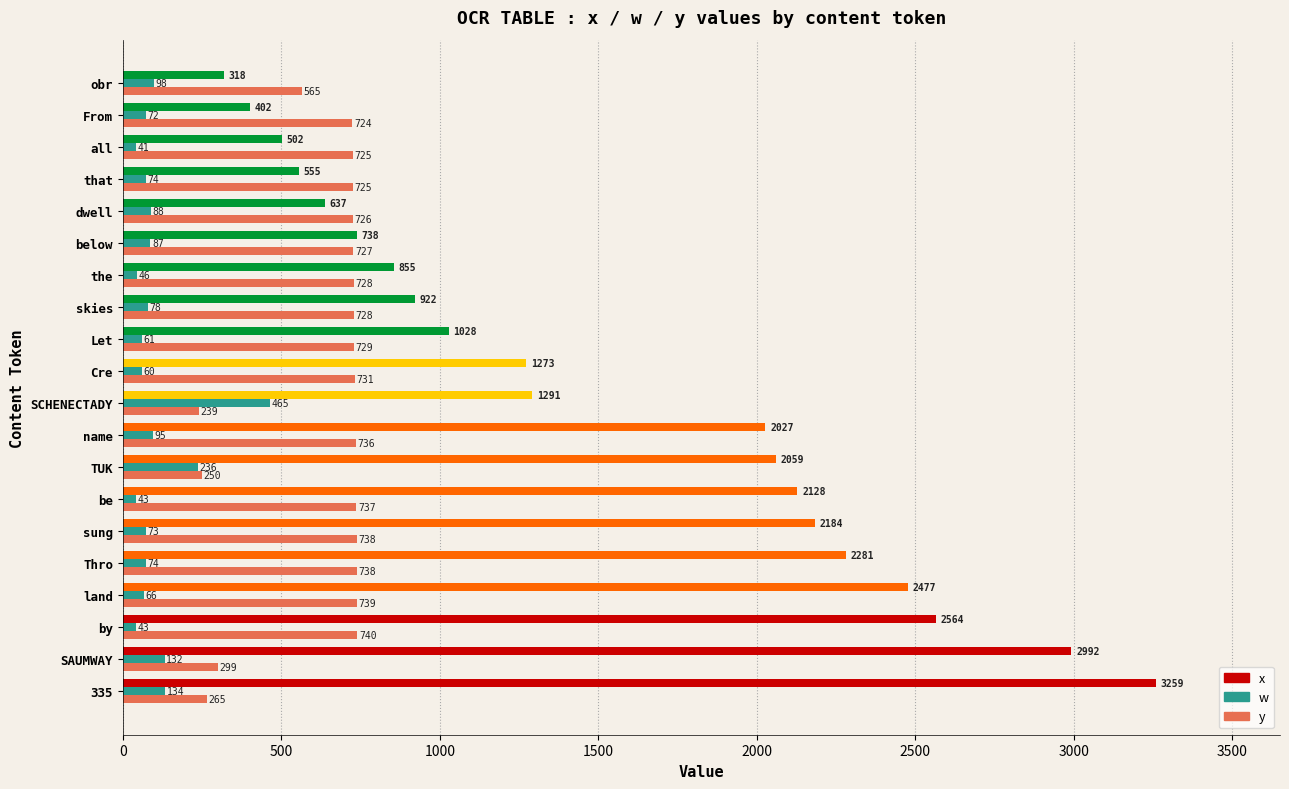

List the series in order of their overall mean, highest first.

x, y, w